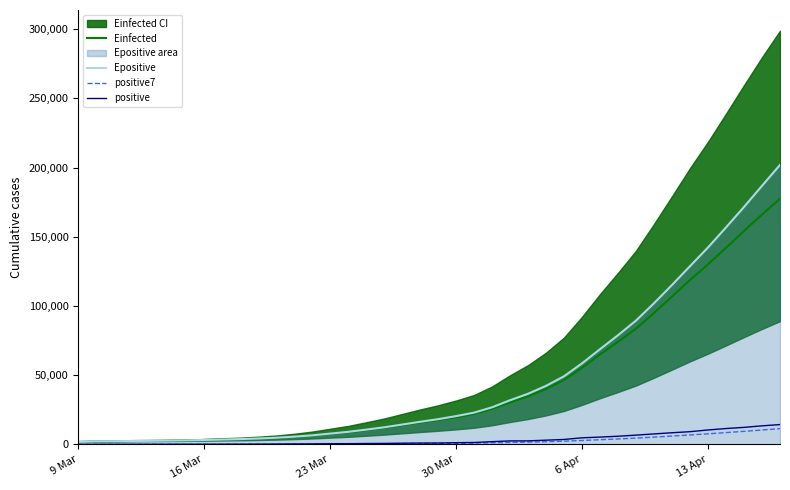

What is the highest value of the Epositive series?

201933.4